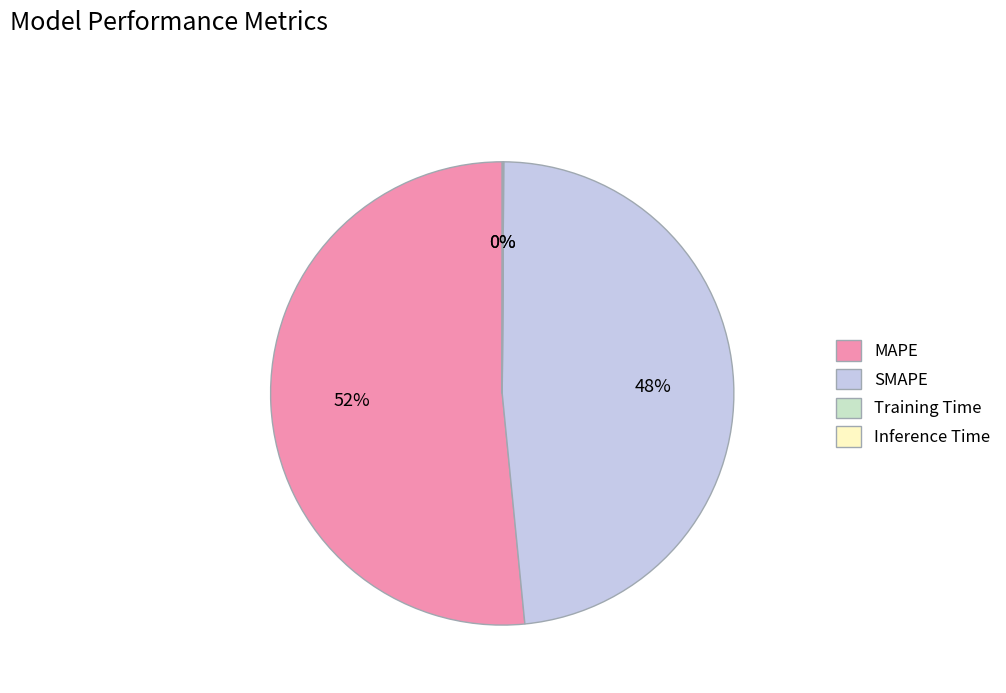

Which slice represents more than half of the pie?

MAPE